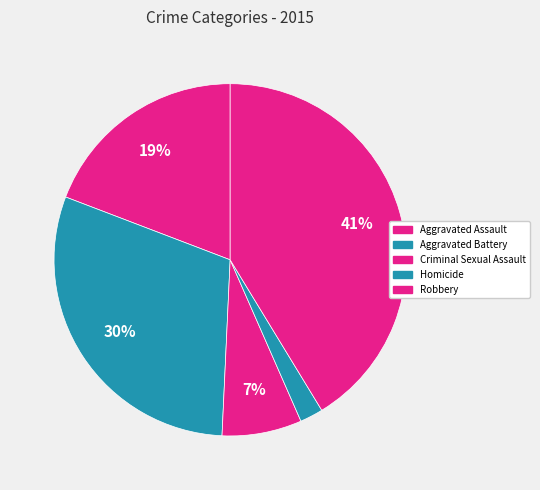

Is there any slice that represents more than half of the pie?

No